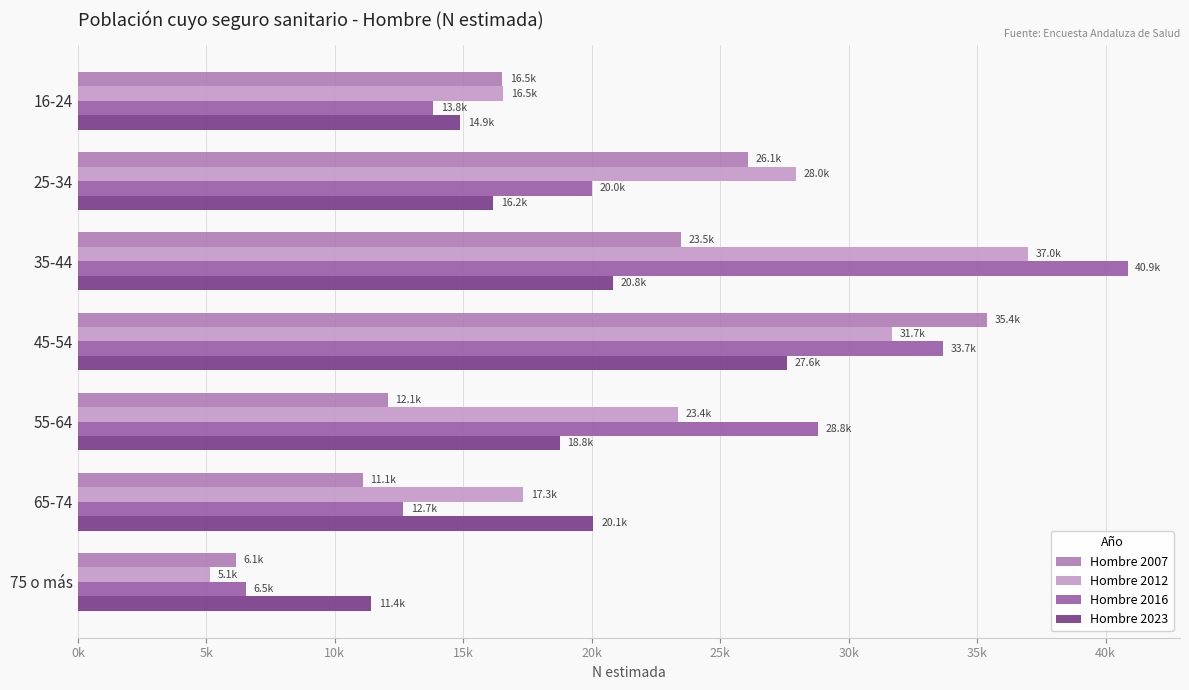

At how many categories does at least one series exceed 29843?

2